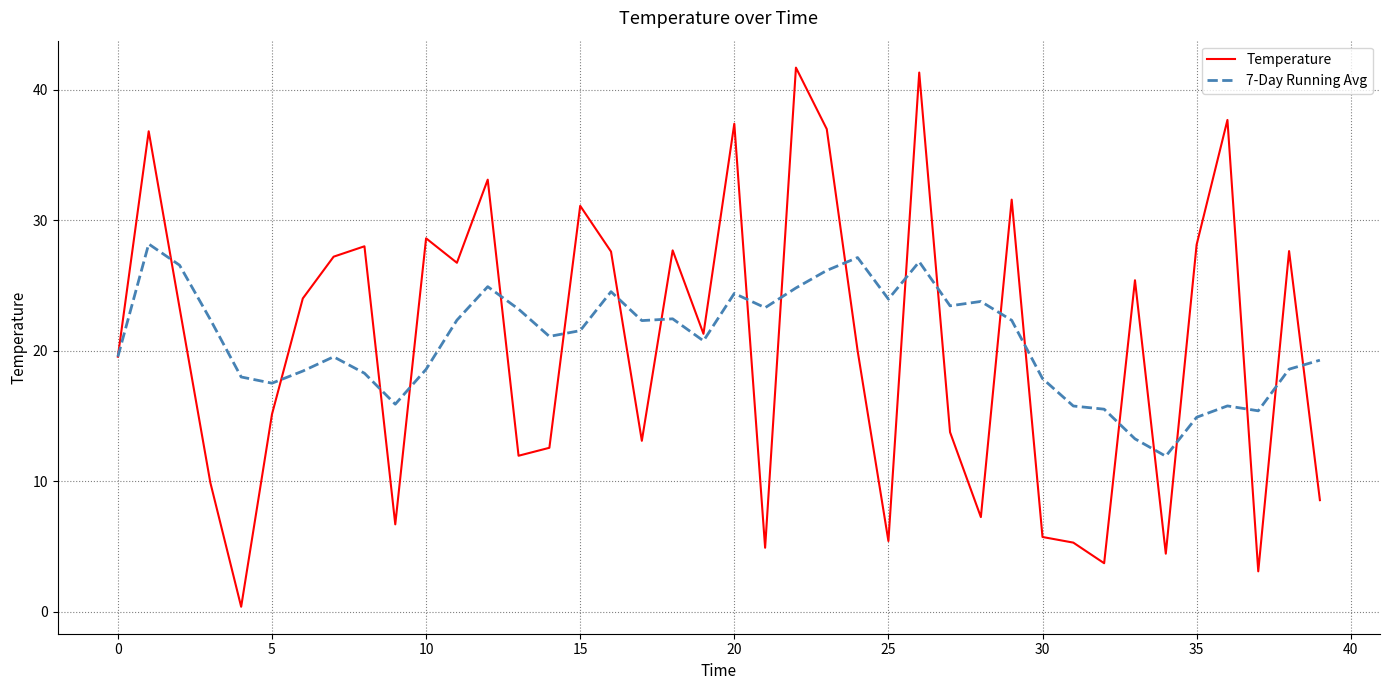

List the series in order of their peak value, highest first.

Temperature, 7-Day Running Avg